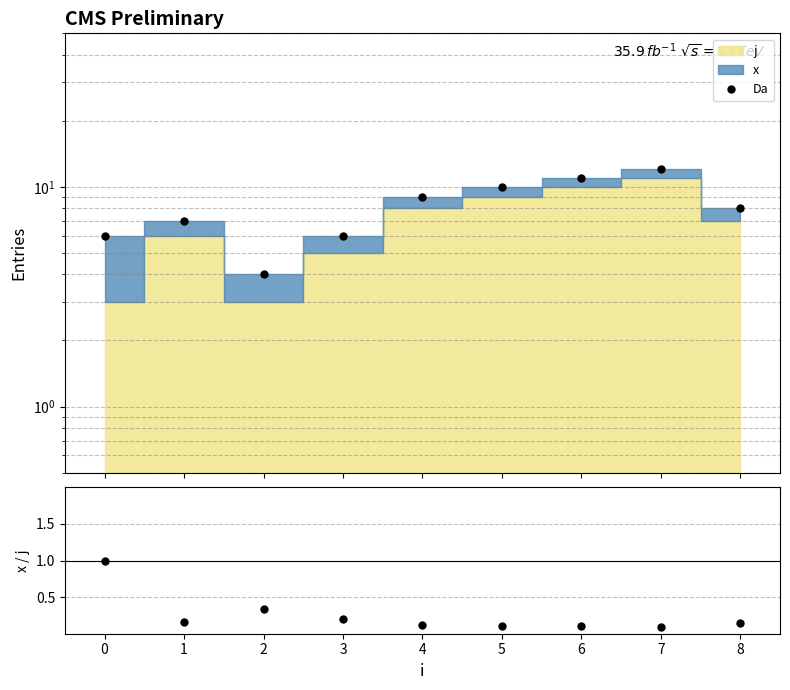

True or false: x/j and Da cross at least once.

False